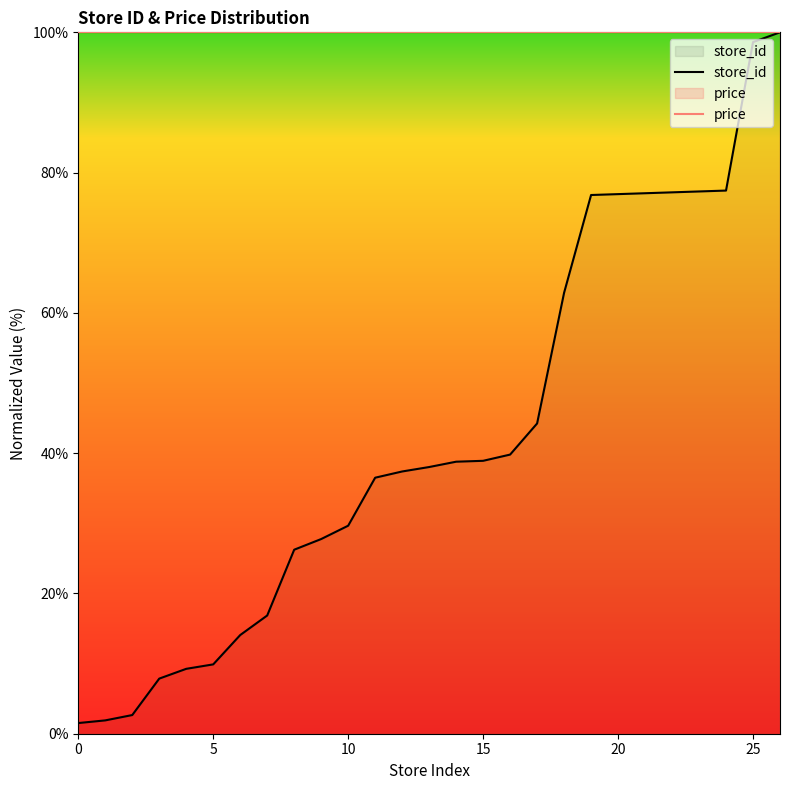

What is the average value of the store_id series?

42.4